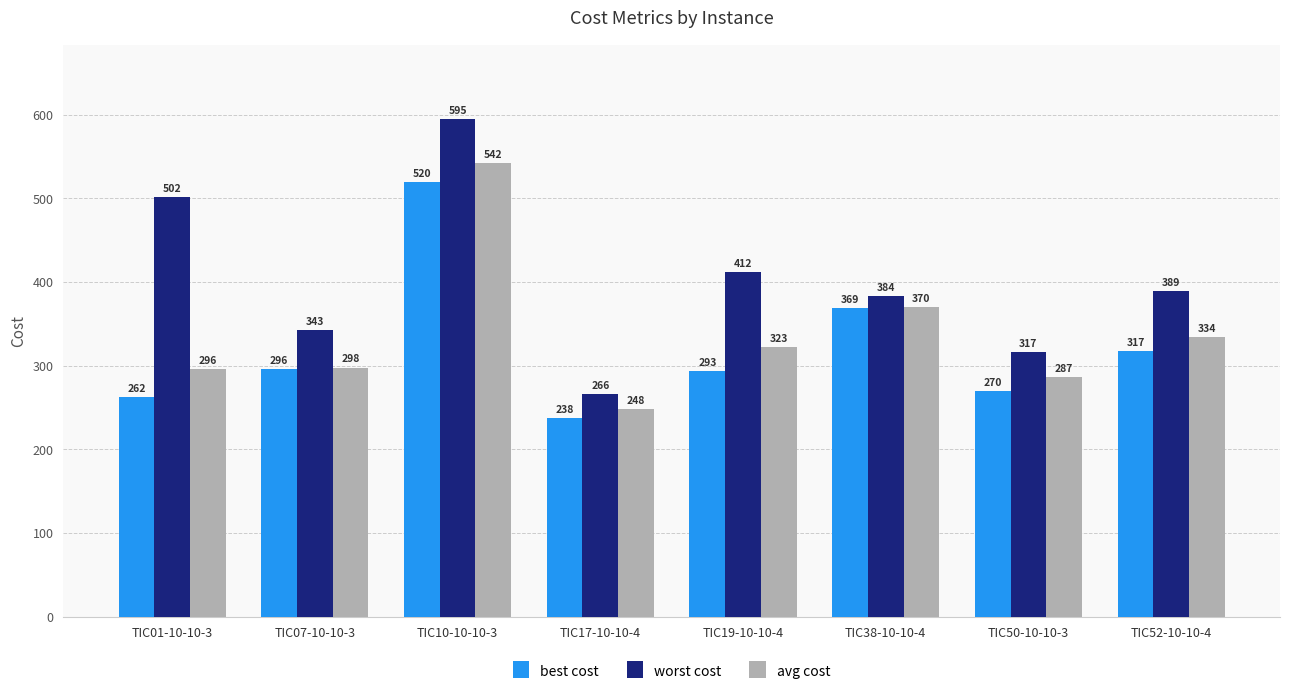

What are all the series names shown in the legend?

best cost, worst cost, avg cost